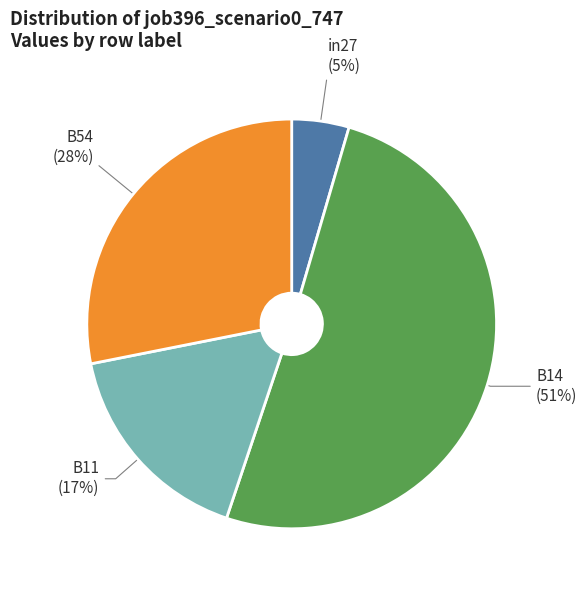

How many segments does this pie chart have?

4